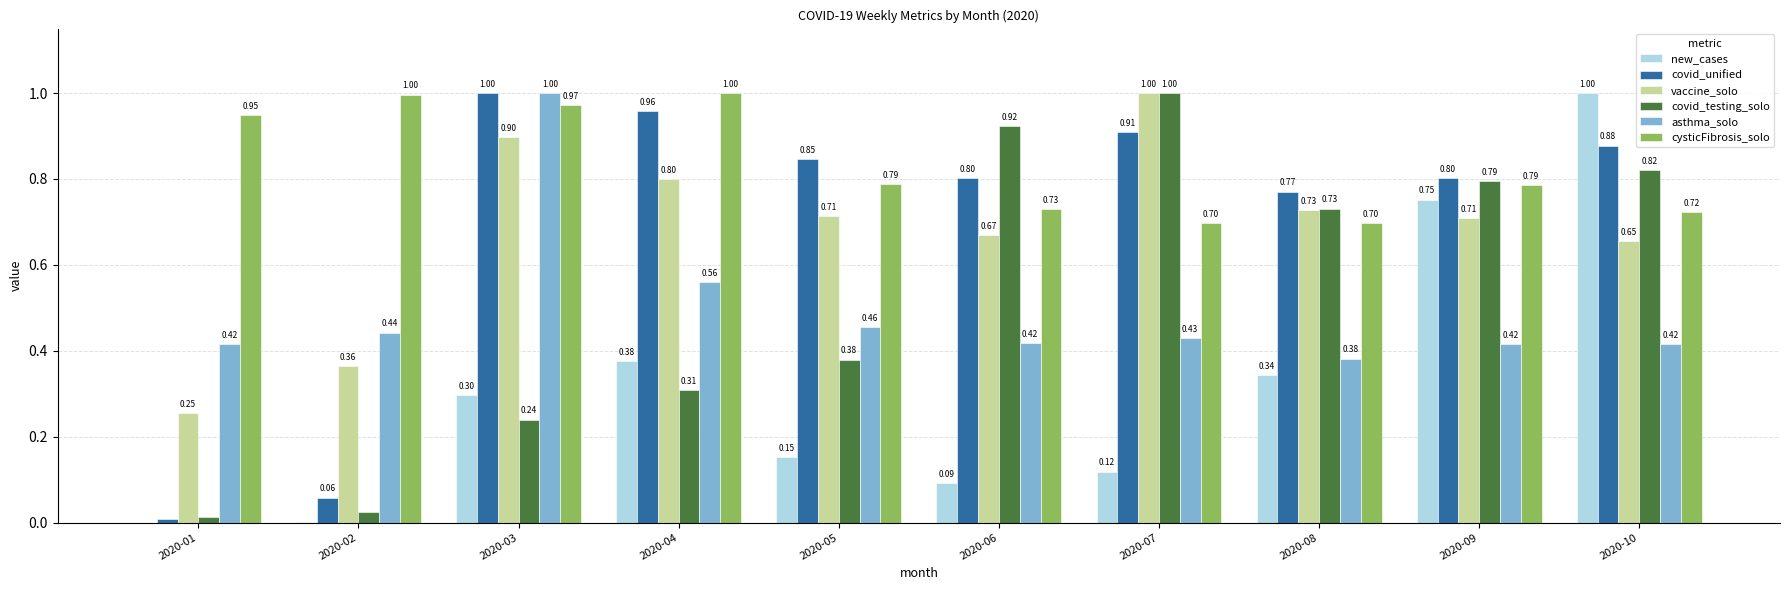

What are all the series names shown in the legend?

new_cases, covid_unified, vaccine_solo, covid_testing_solo, asthma_solo, cysticFibrosis_solo